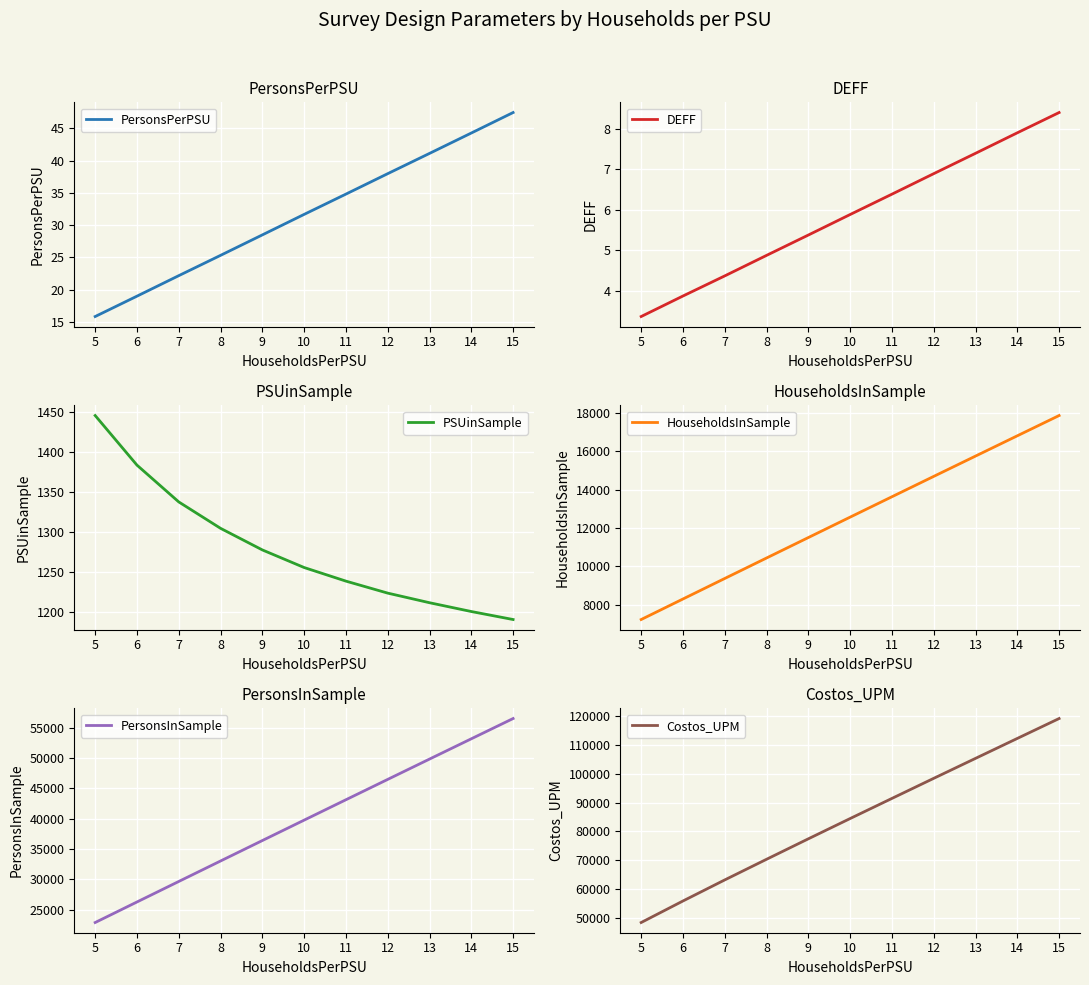

What are all the series names shown in the legend?

PersonsPerPSU, DEFF, PSUinSample, HouseholdsInSample, PersonsInSample, Costos_UPM